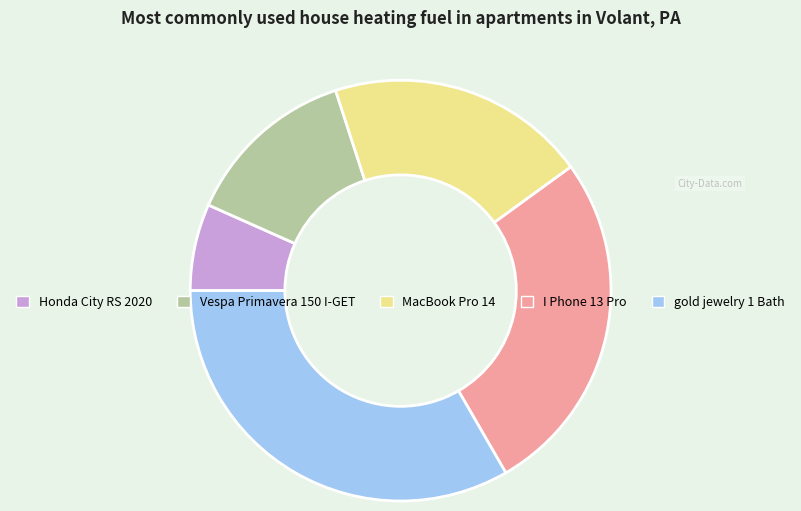

What is the ratio of the value at Honda City RS 2020 to the value at gold jewelry 1 Bath?

0.2